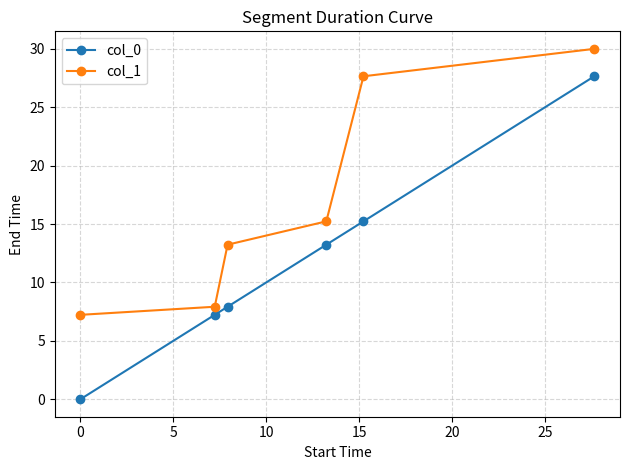

What is the difference between the maximum and minimum values in the col_1 series?

22.8